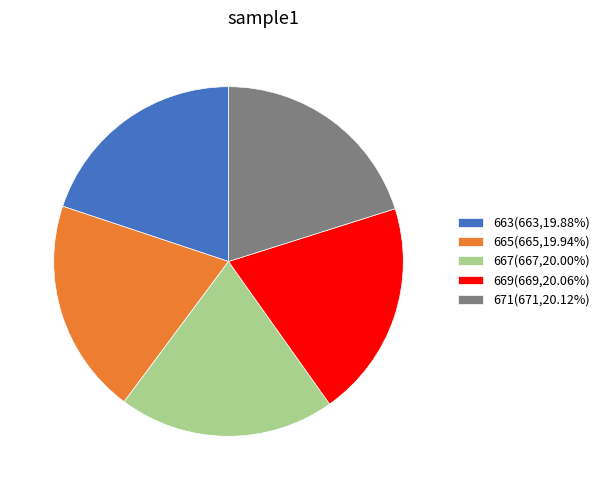

The 667 slice represents 20% of the pie. True or false?

True